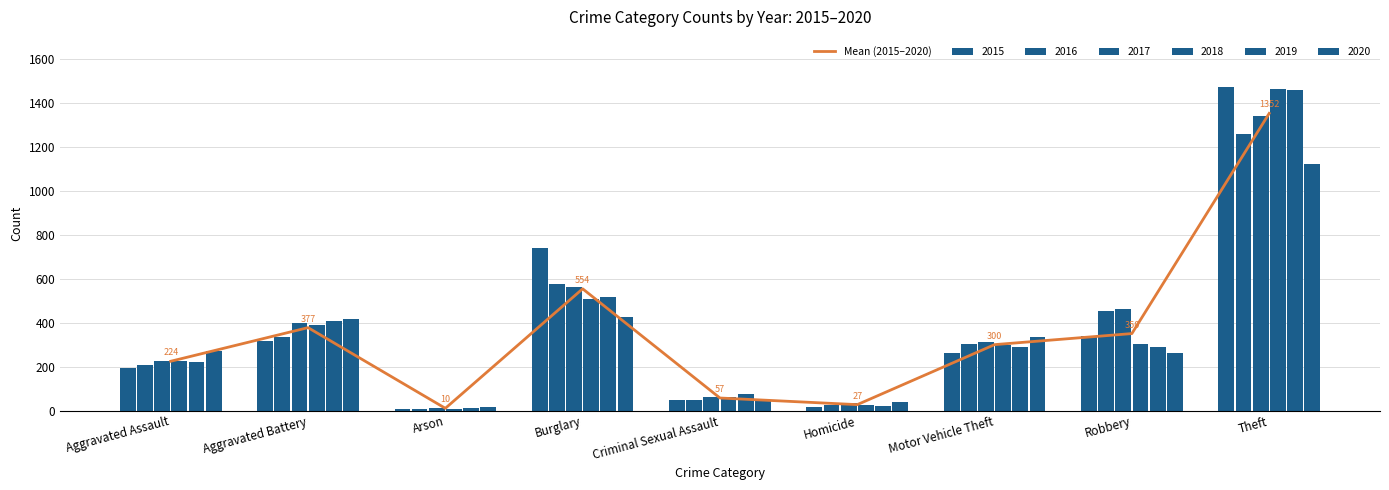

Which has a higher value, Burglary or Criminal Sexual Assault?

Burglary